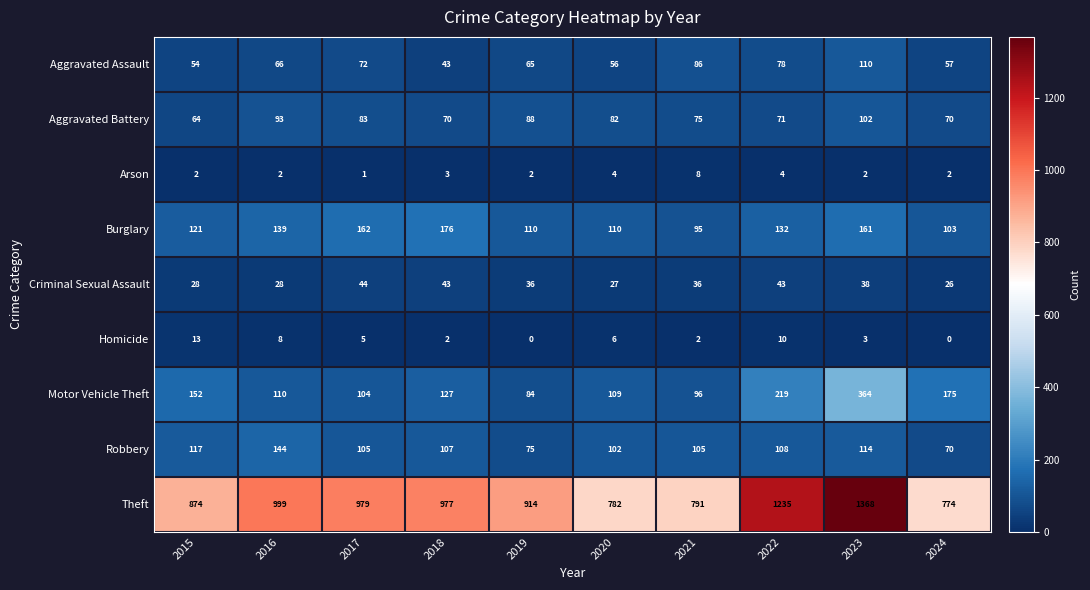

Which series has the largest total across all categories?

Theft